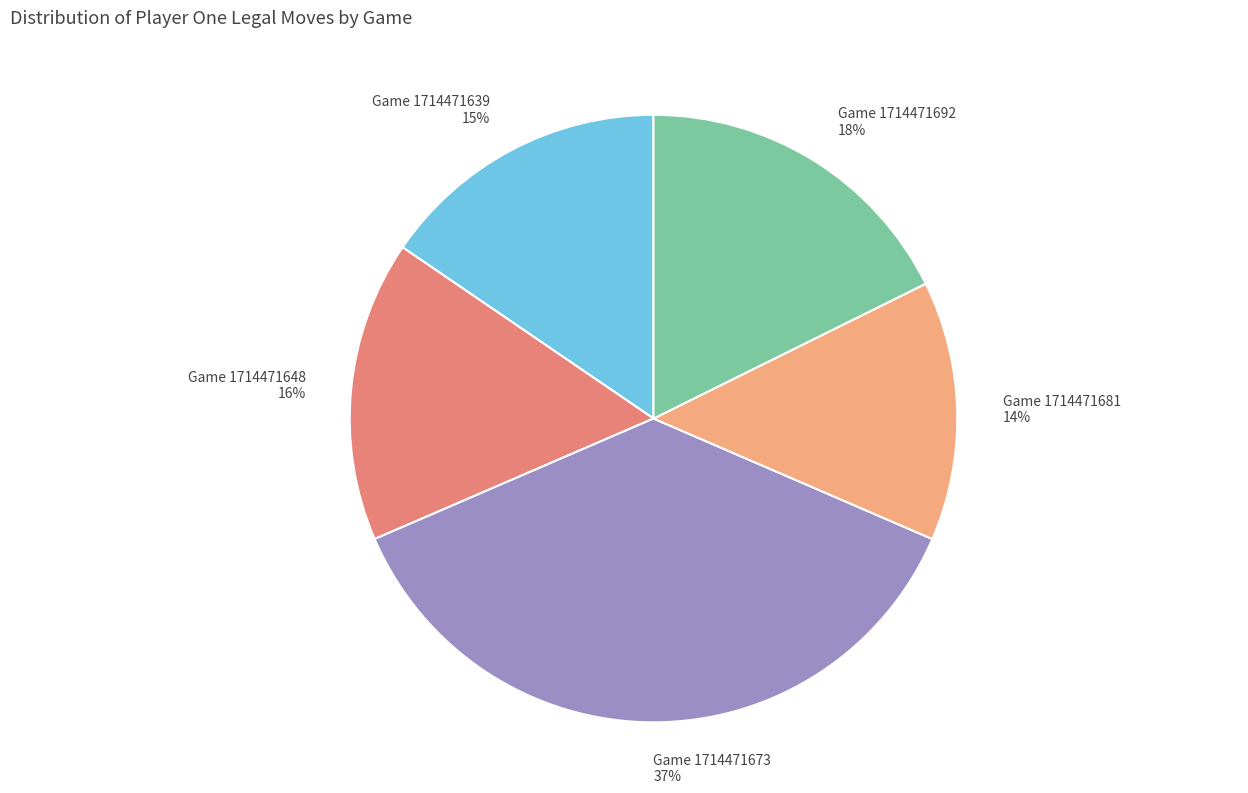

To the nearest percent, what is the difference between the largest and smallest slice percentages?

23%